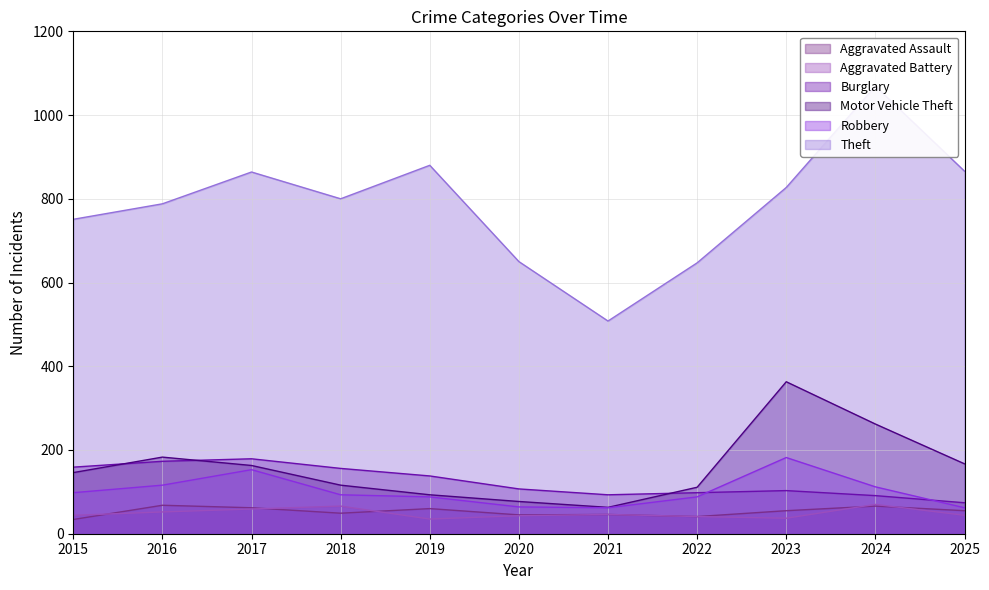

Which category has the lowest value in the Aggravated Assault series?

2015